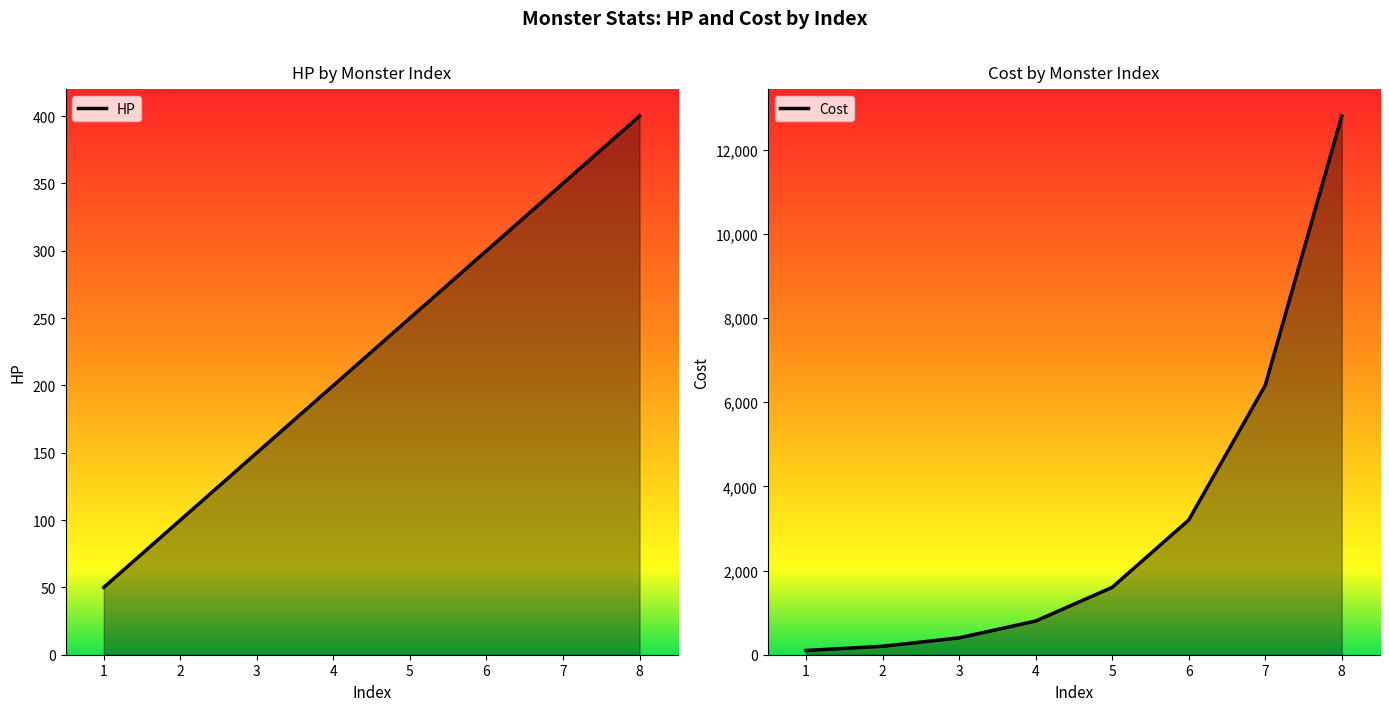

Which series has the largest total across all categories?

Cost